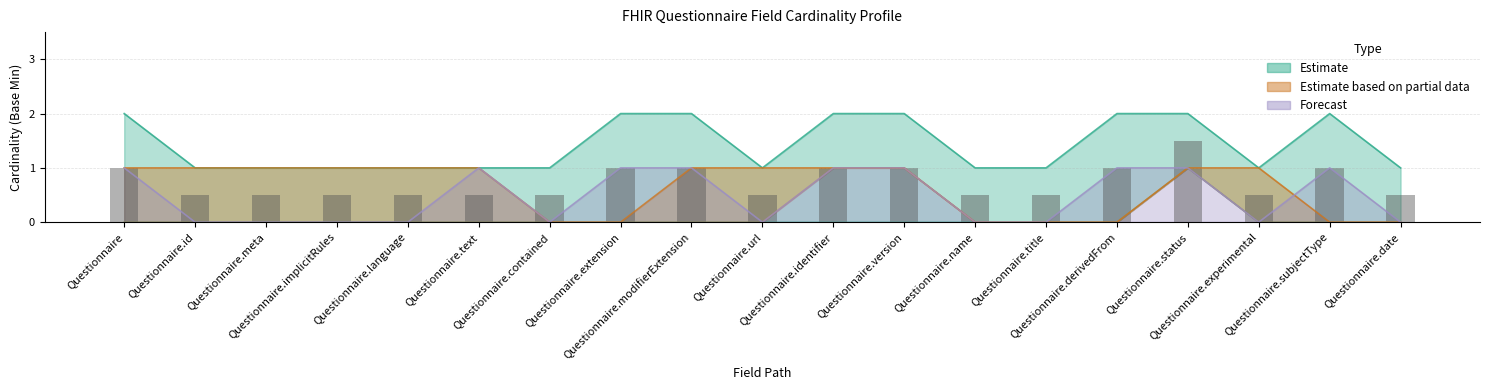

True or false: Estimate partial upper has a value of 1 at Questionnaire.status.

True